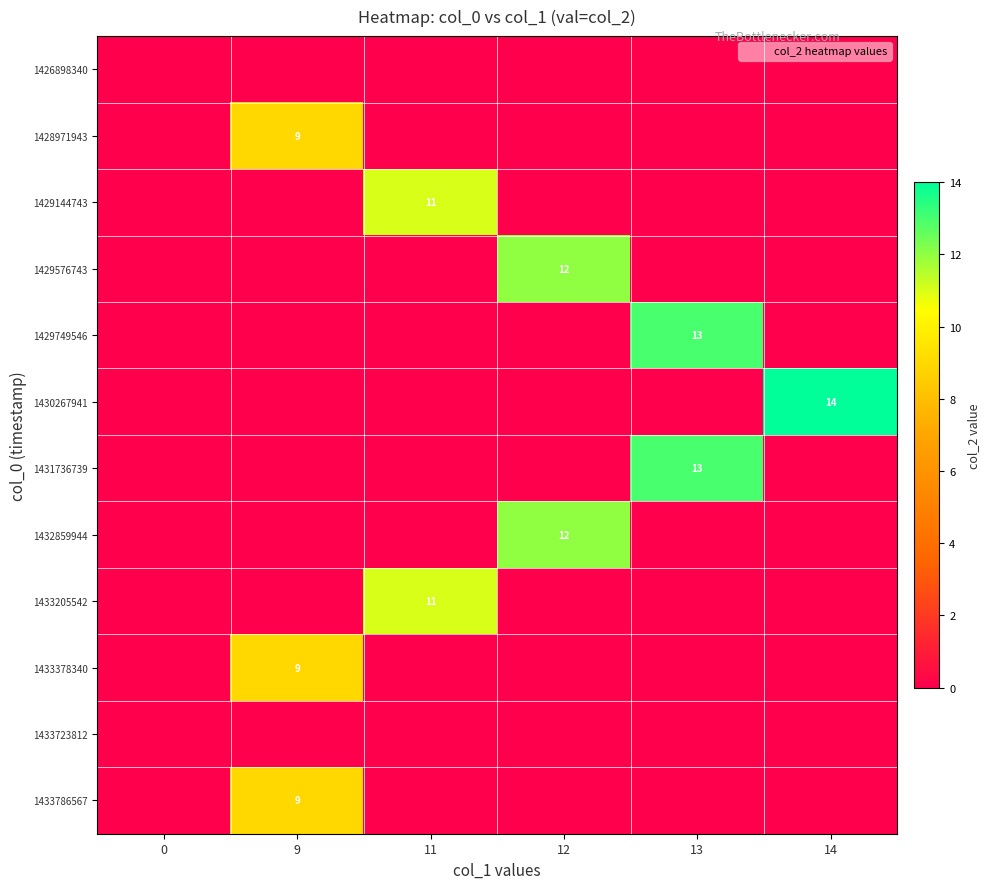

True or false: 1431736739 has a value of 18 at 13.

False